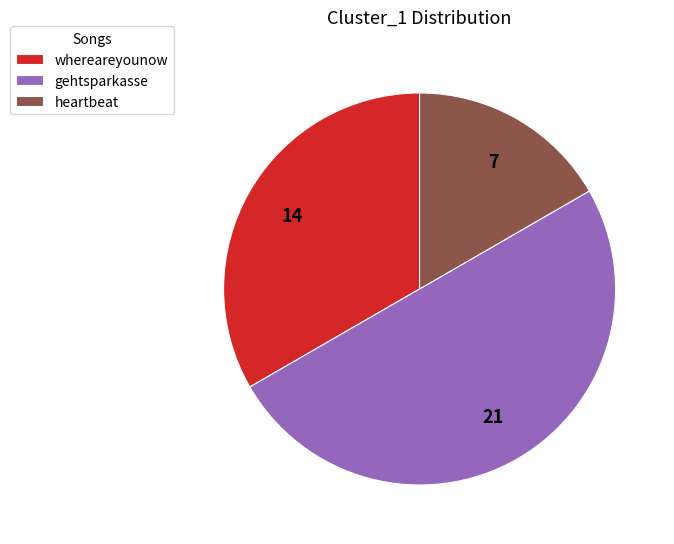

Is it true that heartbeat is 17% of the pie?

True